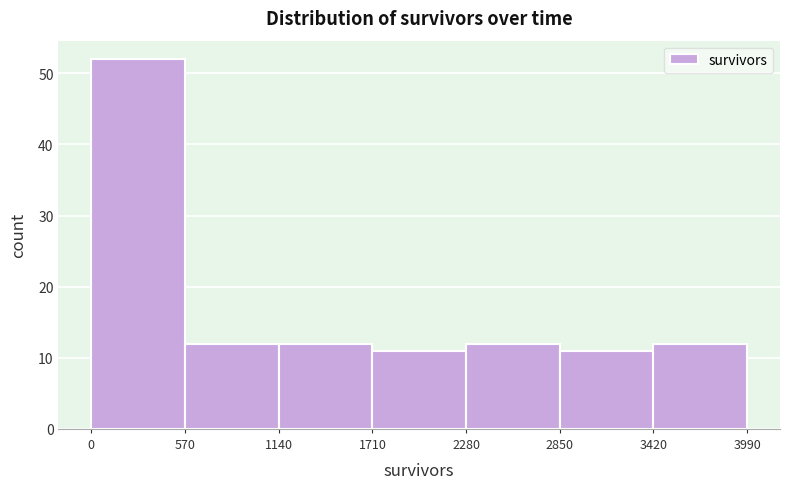

What is the height of the bar covering 2280 to 2850 on the x-axis? The values are not printed on the chart, so give them approximately, as read against the axis.

12